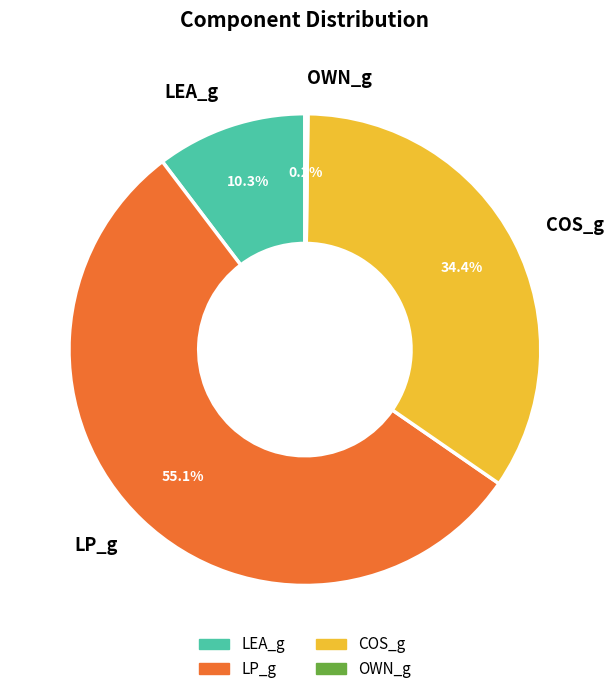

Is LP_g the majority of the pie?

Yes